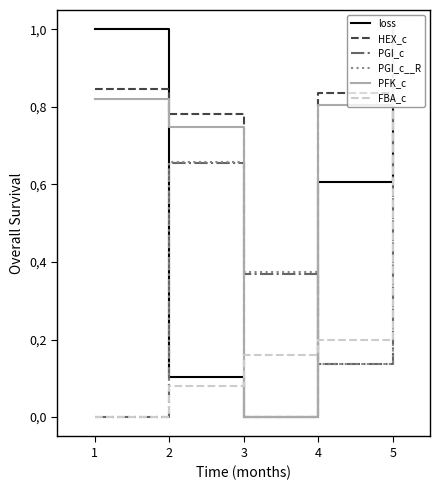

Rank the series by their maximum value, from highest to lowest.

loss, HEX_c, PGI_c, PGI_c__R, PFK_c, FBA_c